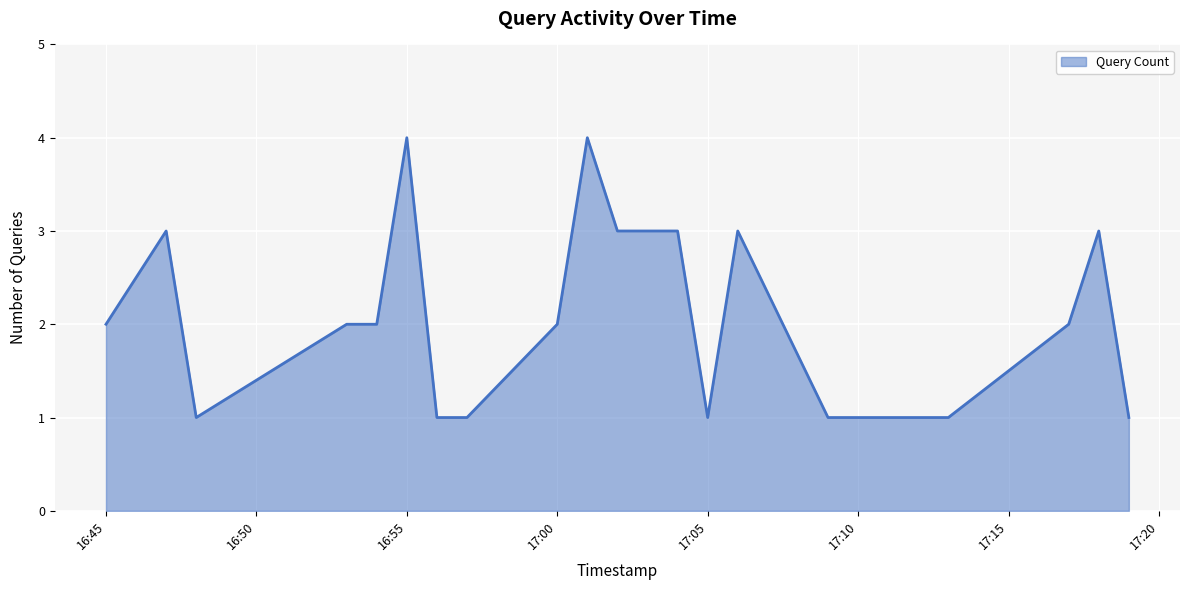

What is the maximum value shown in the chart?

4